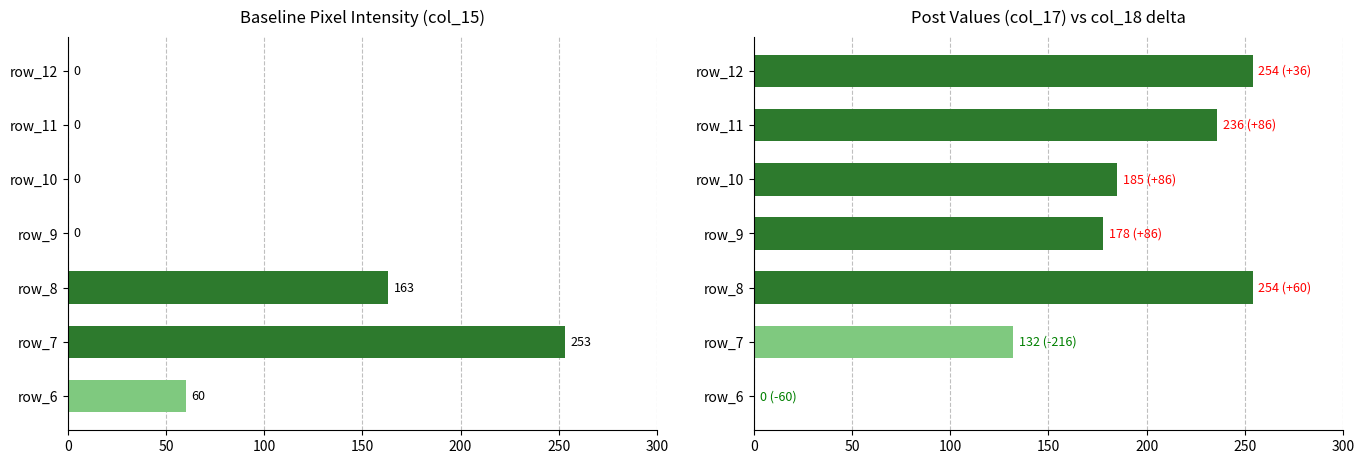

What are all the series names shown in the legend?

col_15, col_17